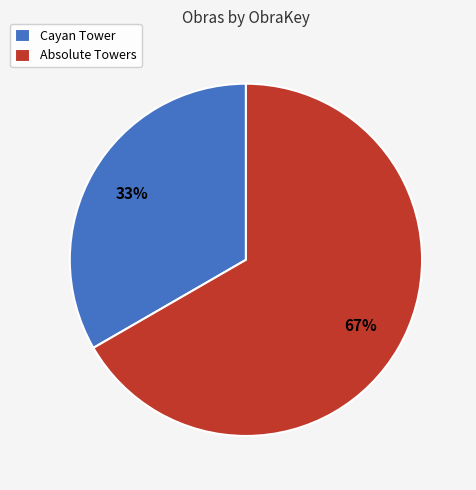

Approximately how many times larger is the value at Absolute Towers compared to Cayan Tower?

2.0